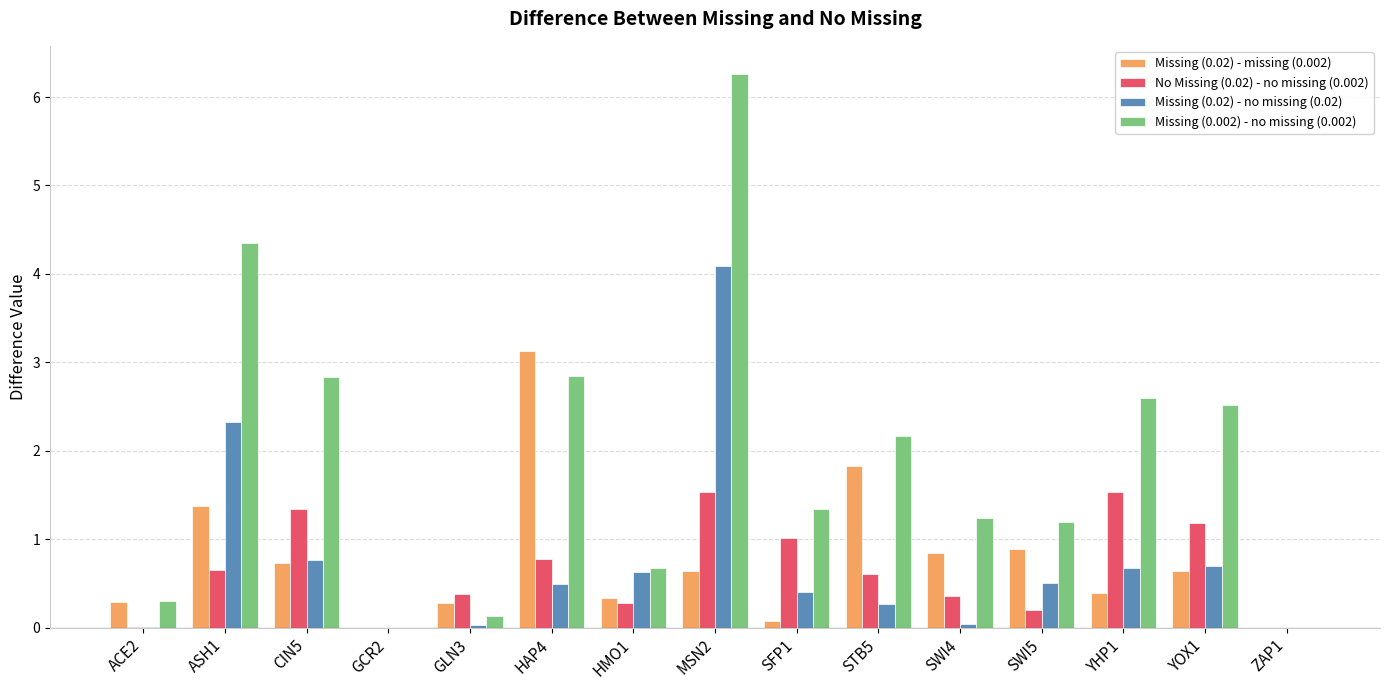

How many data points in Missing (0.002) - no missing (0.002) are above 1?

10